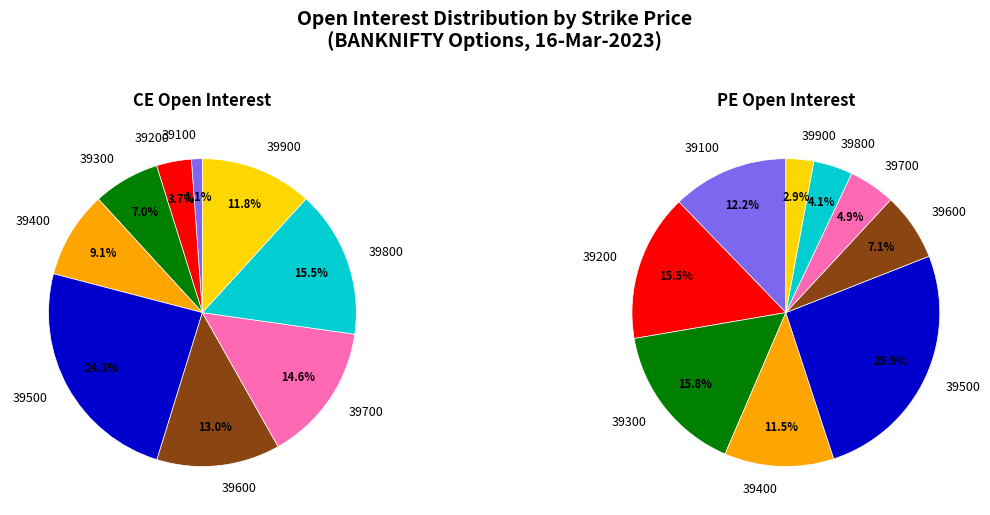

Which category has the smallest portion of the pie?

39100